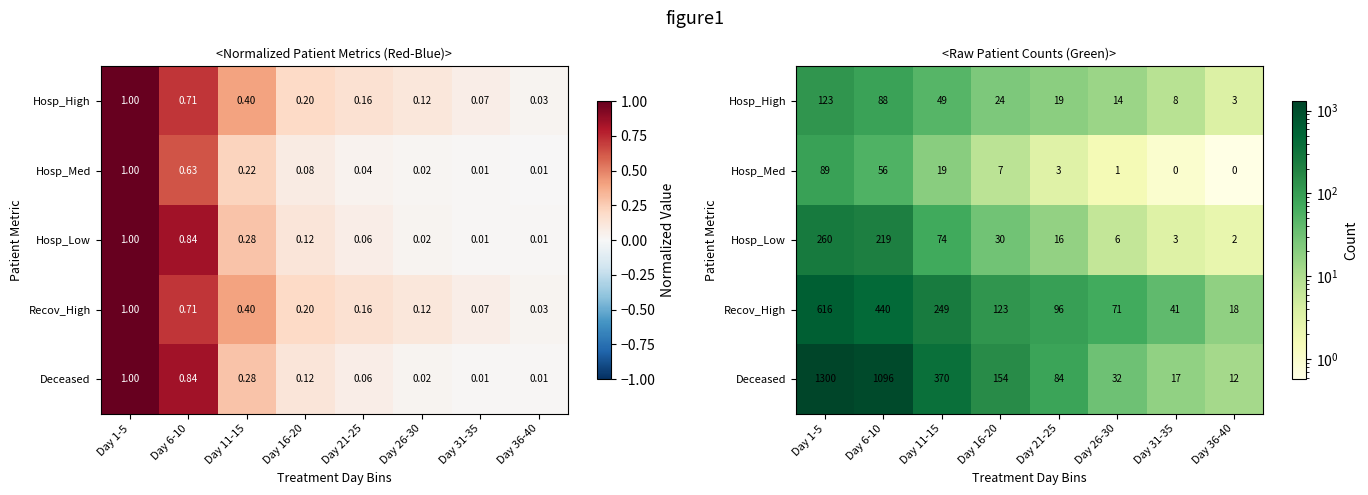

Rank the series by their maximum value, from lowest to highest.

Hosp_Med, Hosp_High, Hosp_Low, Recov_High, Deceased